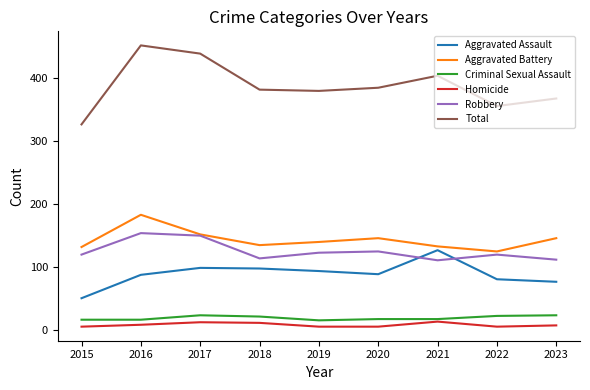

At which category does the chart reach its peak across all series?

2016